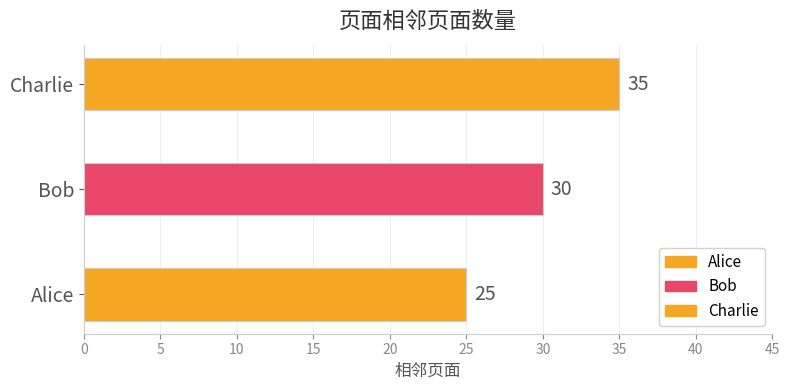

The chart shows a value of 53 at Charlie. True or false?

False